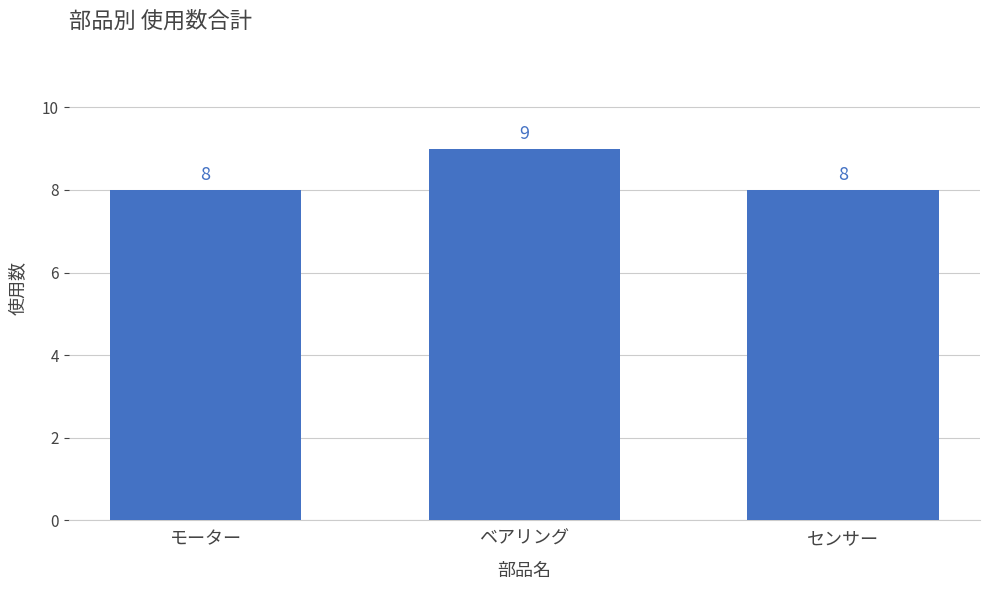

What is the approximate value at モーター?

8